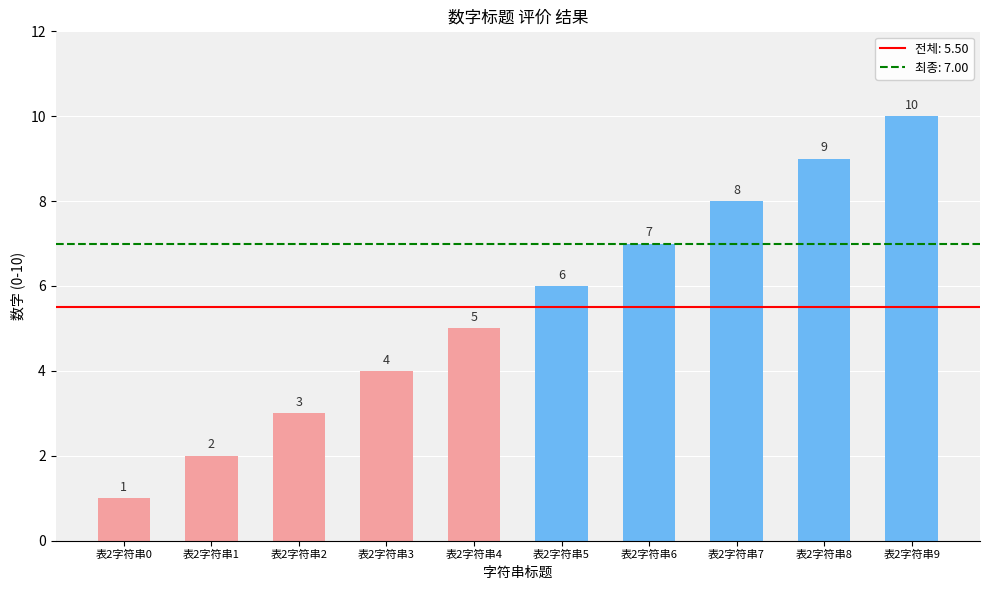

What is the difference between the values at 表2字符串5 and 表2字符串4?

1